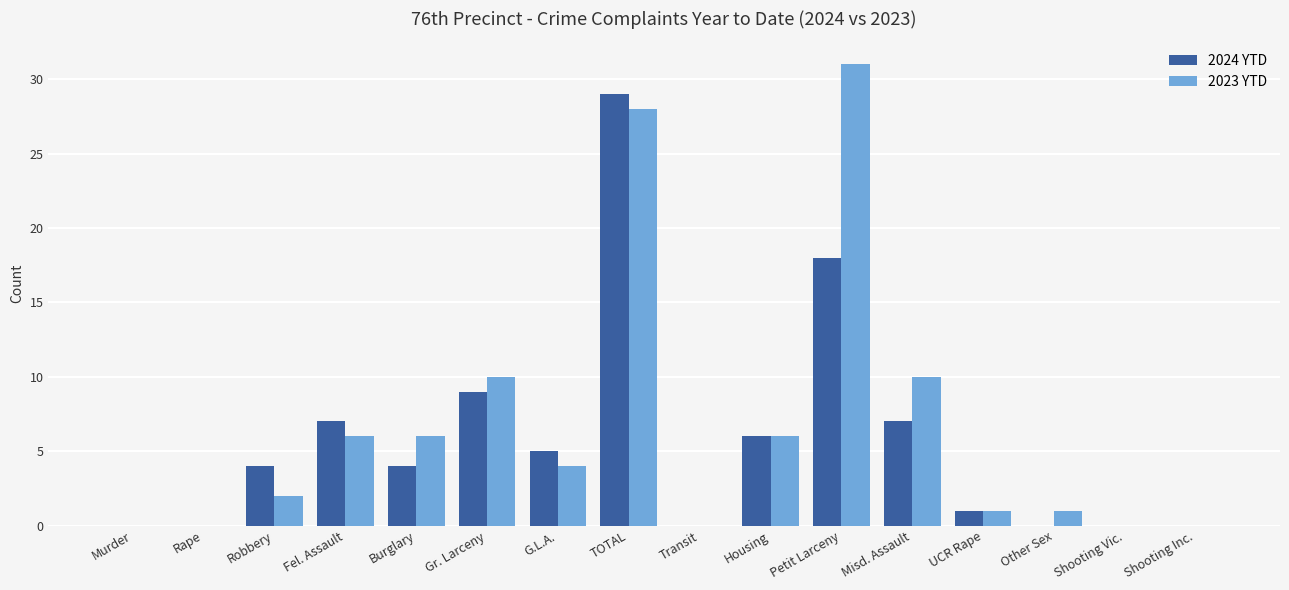

Between TOTAL and Other Sex, which series saw the biggest shift?

2024 YTD